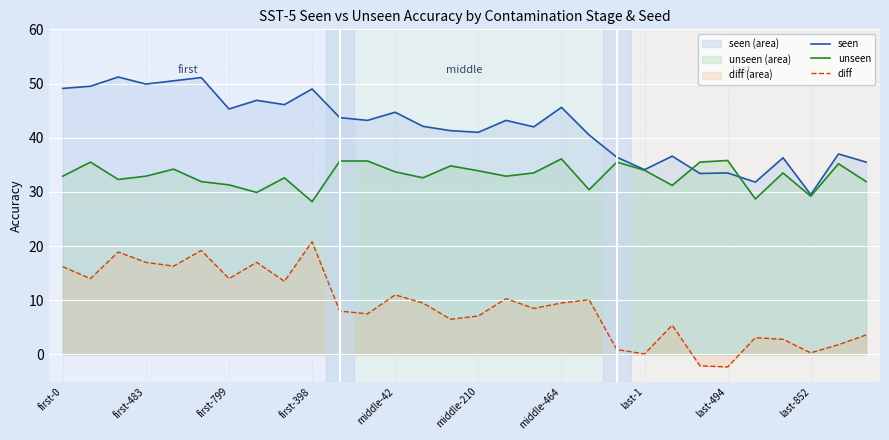

Which series has the largest total across all categories?

seen